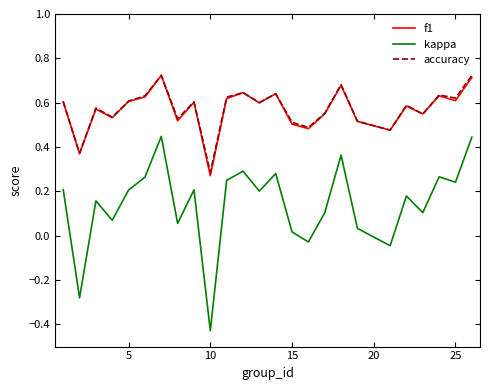

How many f1 values are between 0 and 1?

25